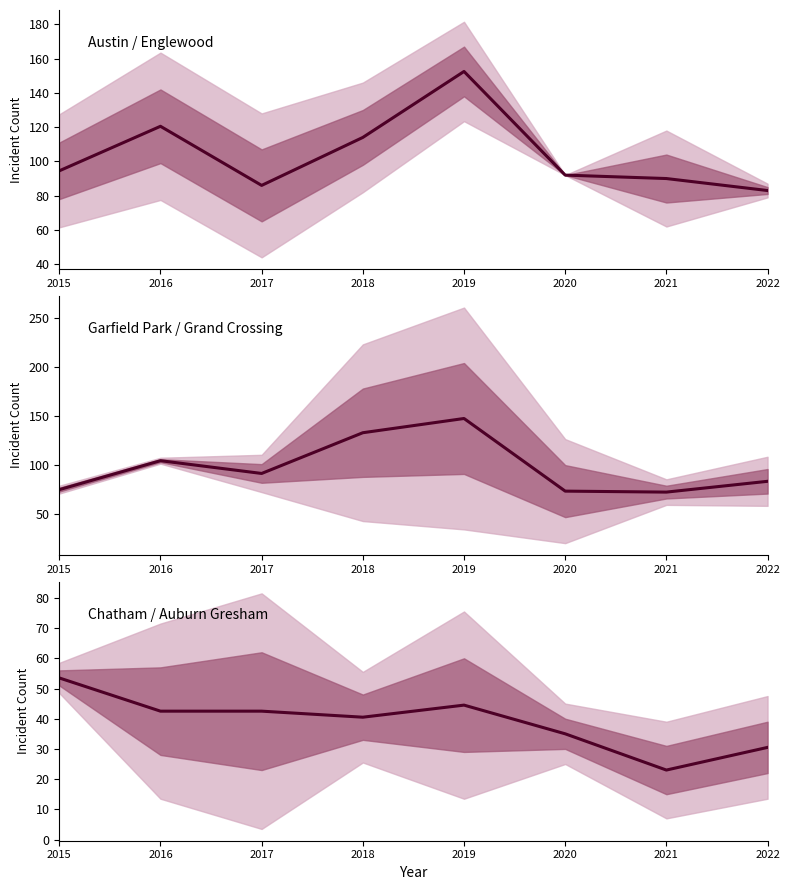

Reading left to right, list all the values displayed in this chart.

Austin & Englewood mean: 2015=94.5	2016=120.5	2017=86.0	2018=114.0	2019=152.5	2020=92.0	2021=90.0	2022=83.0
Garfield Park & Grand Crossing mean: 2015=75.0	2016=104.5	2017=91.5	2018=133.0	2019=147.5	2020=73.5	2021=72.5	2022=83.5
Chatham & Auburn Gresham mean: 2015=53.5	2016=42.5	2017=42.5	2018=40.5	2019=44.5	2020=35.0	2021=23.0	2022=30.5